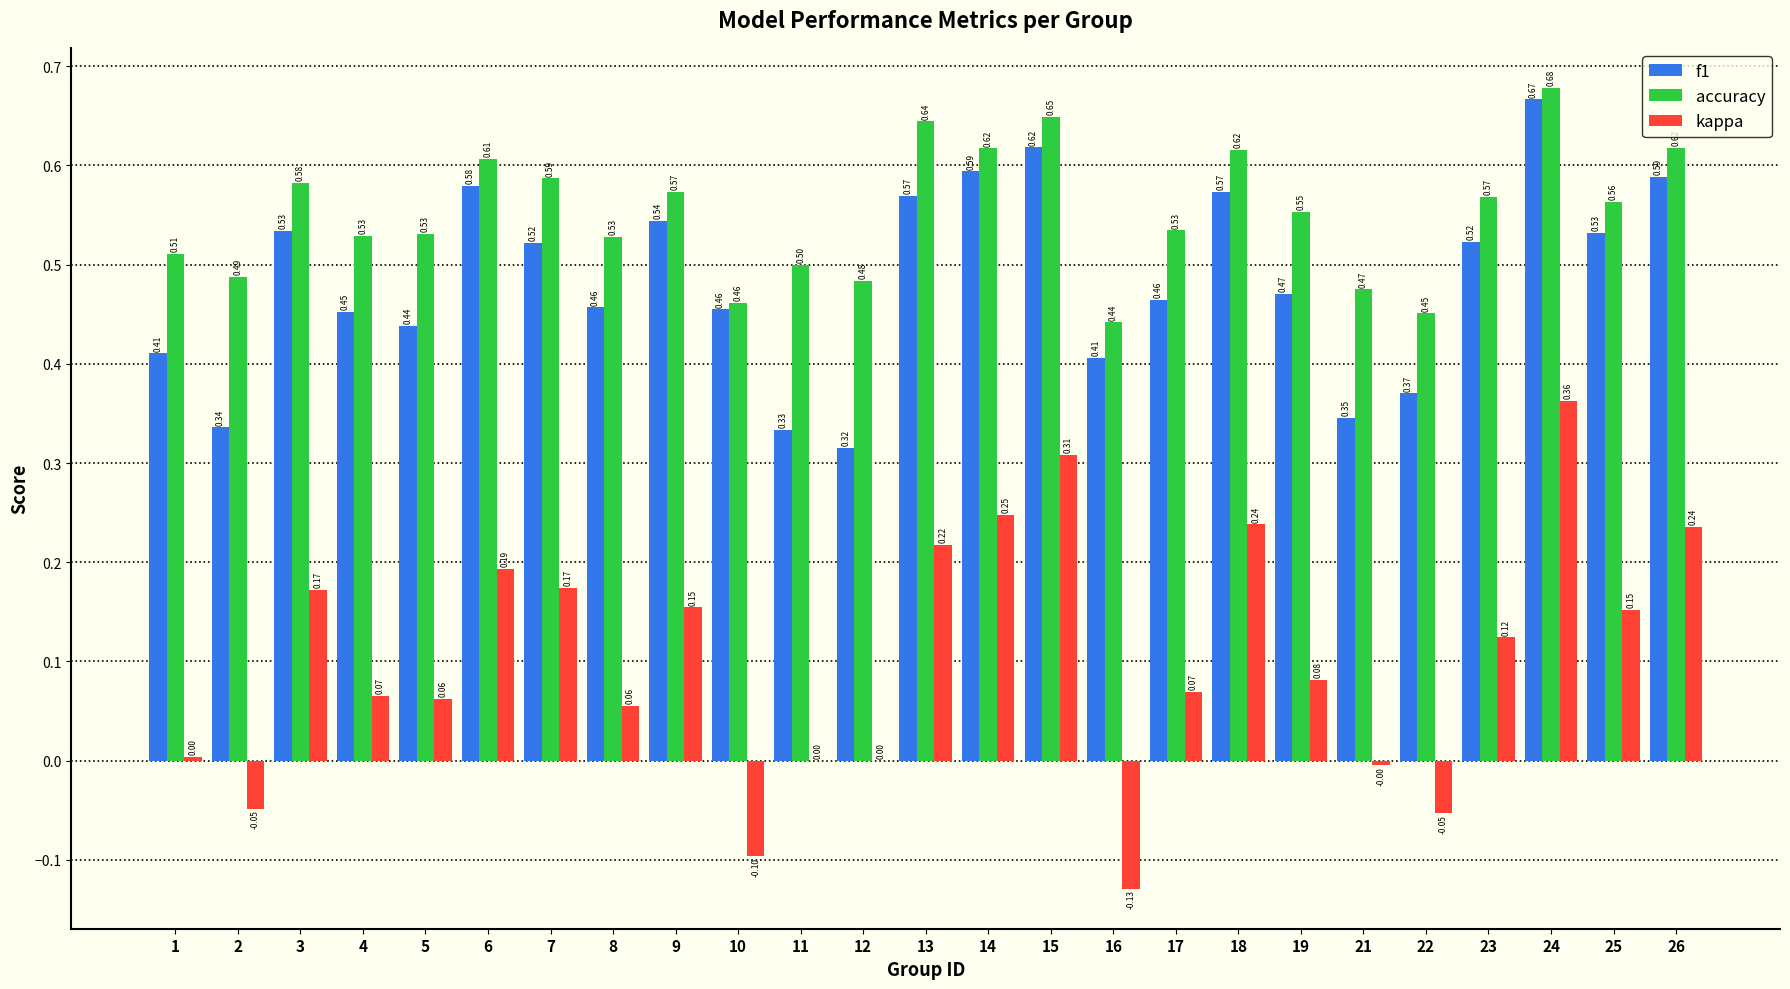

At which category is the sum across all series the highest?

24